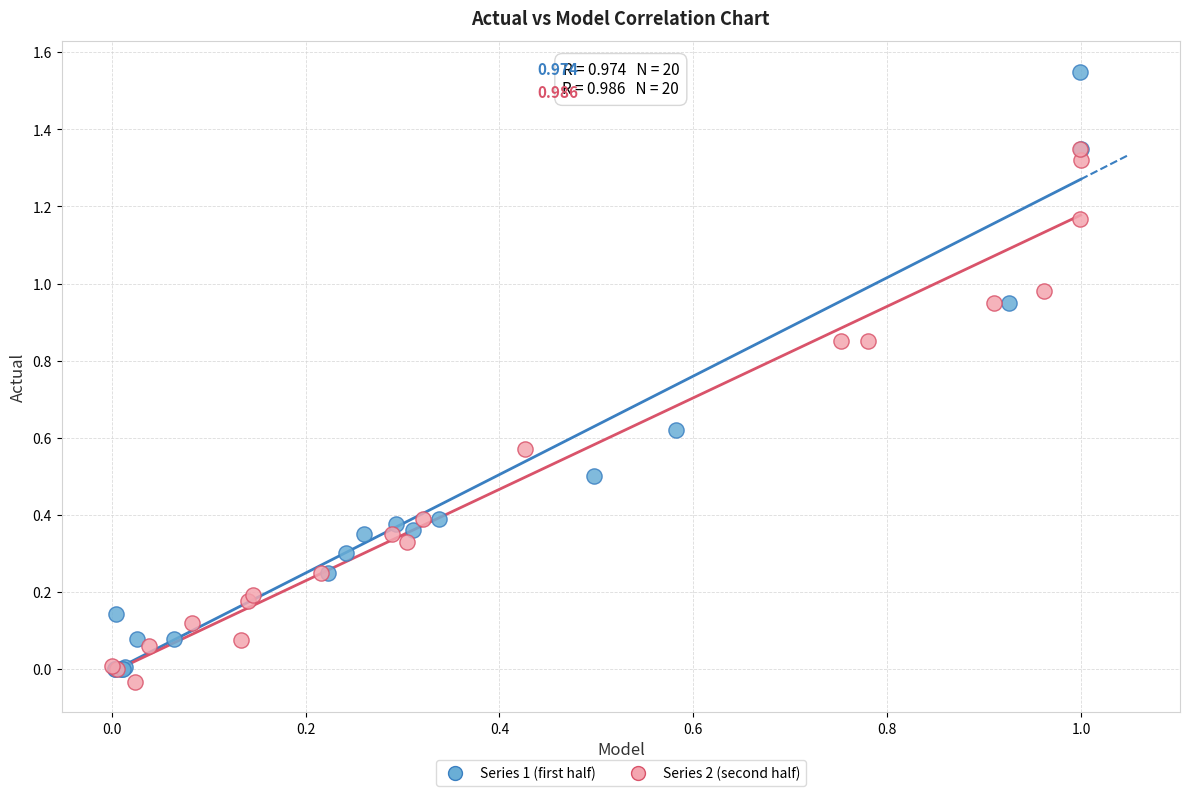

Which series contains the highest Y value?

Series 1 (first half)